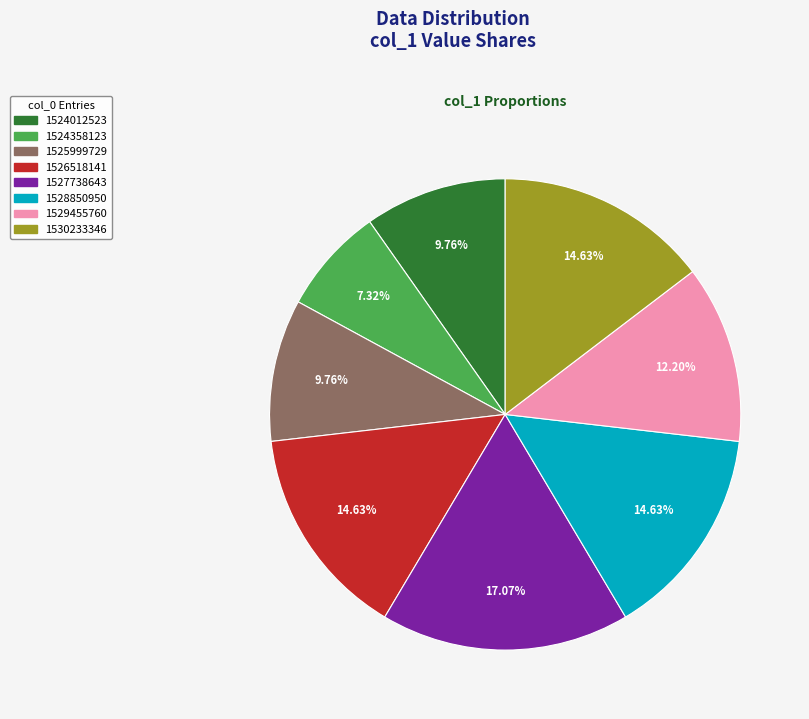

Does any single category account for the majority?

No